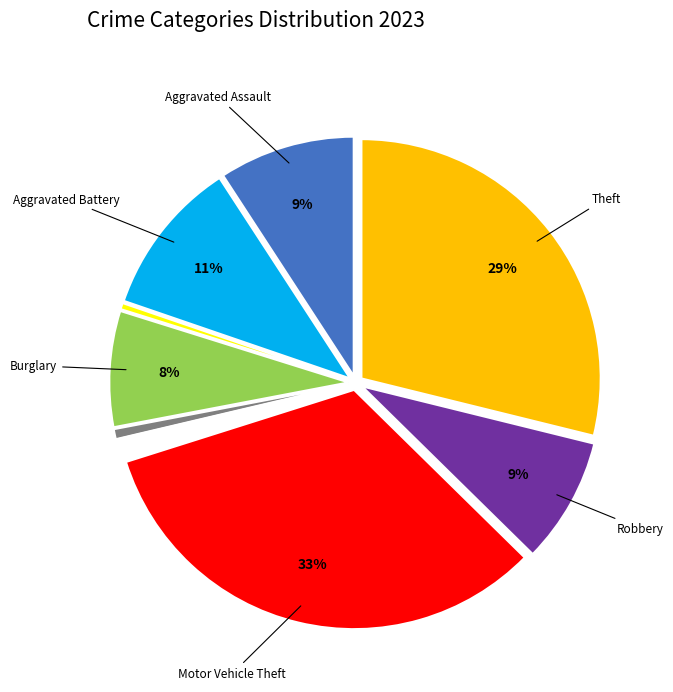

To the nearest percent, what is the average slice percentage?

11%